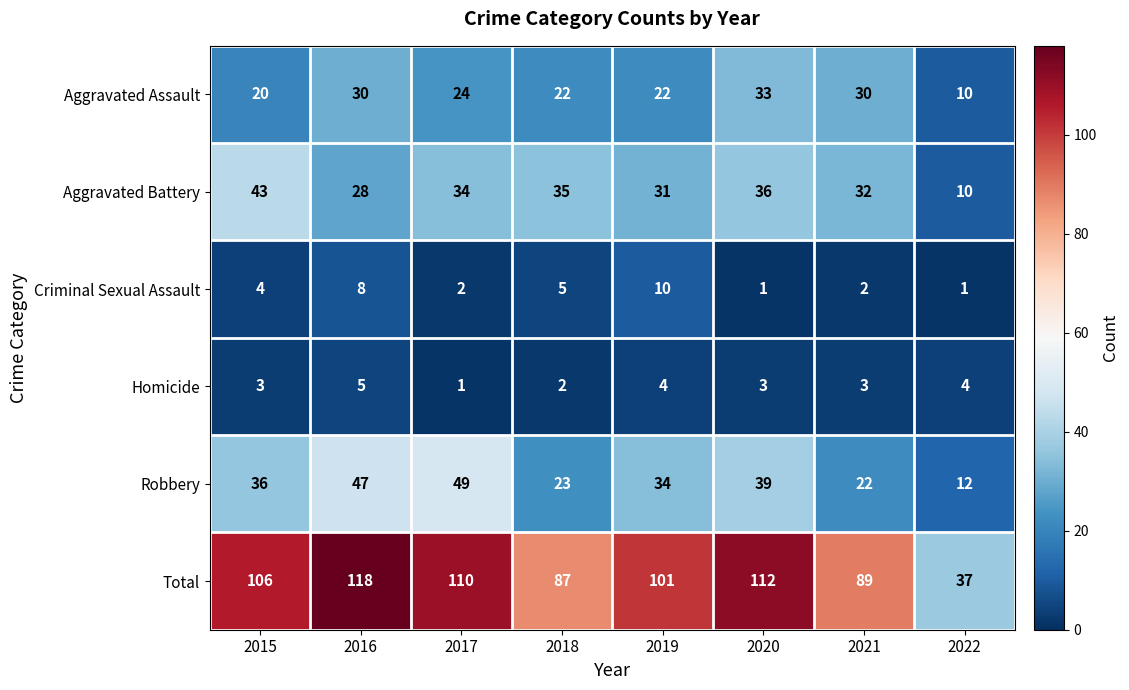

Is it true that Criminal Sexual Assault equals 1 at 2022?

True